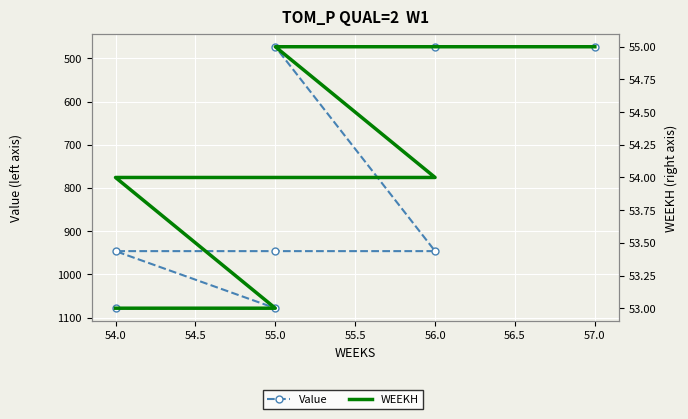

True or false: Value has more than 0 points higher than both neighbors.

False